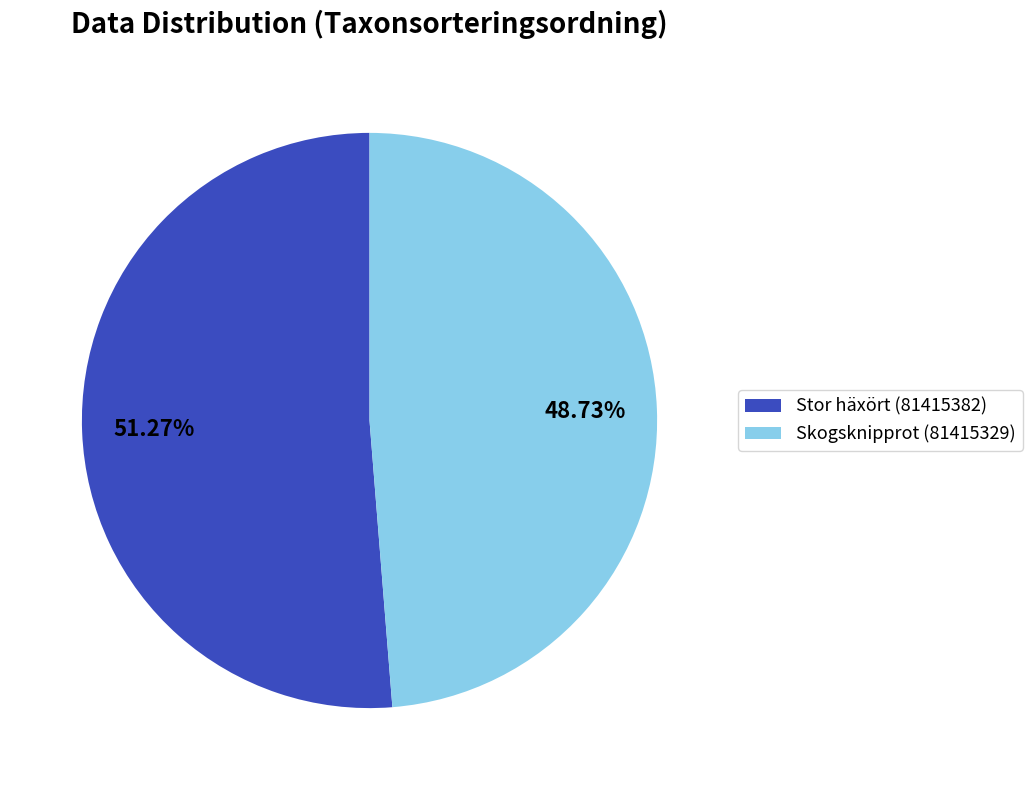

Is it true that Skogsknipprot (81415329) is 40% of the pie?

False